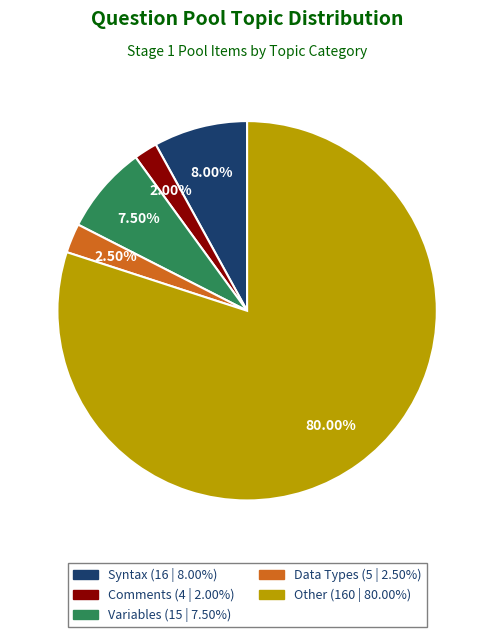

What percentage do Data Types and Variables together represent?

10.0%